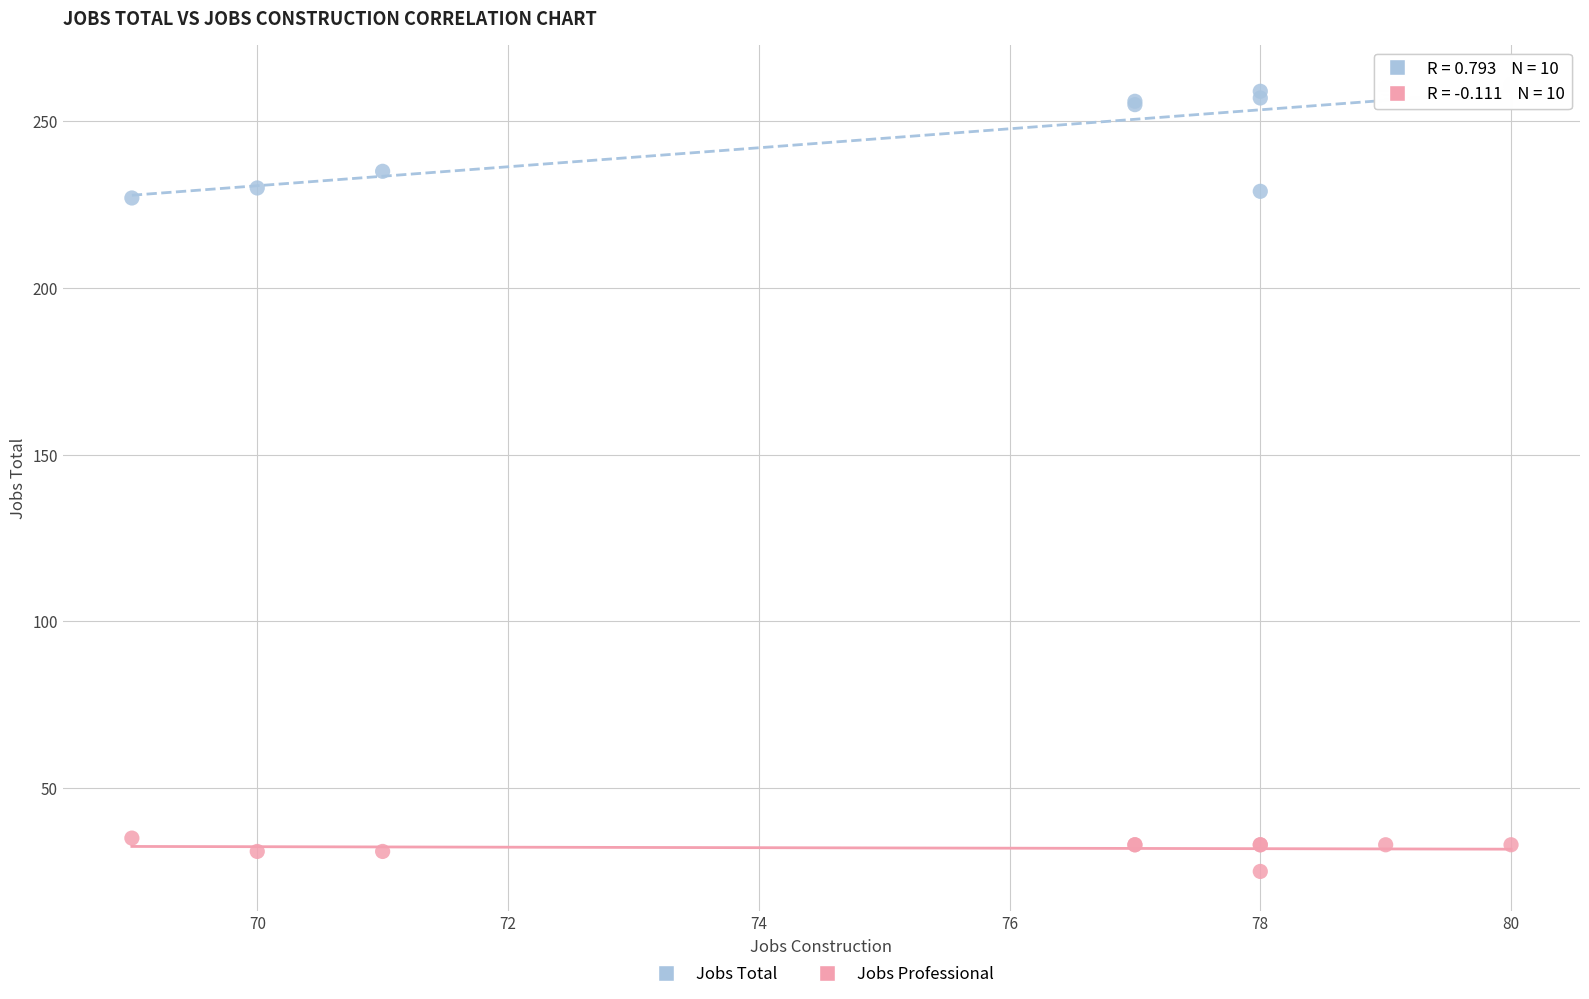

Which series reaches the maximum Y coordinate?

Jobs Total